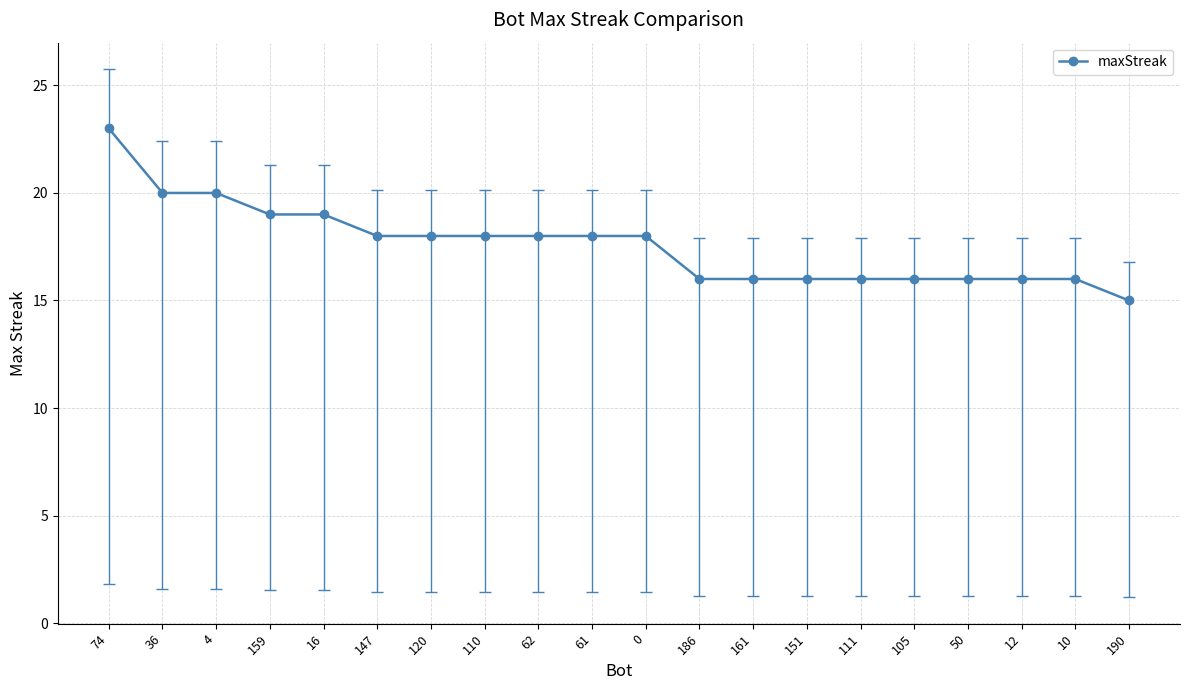

What is the label of the 14th point from the right?

120